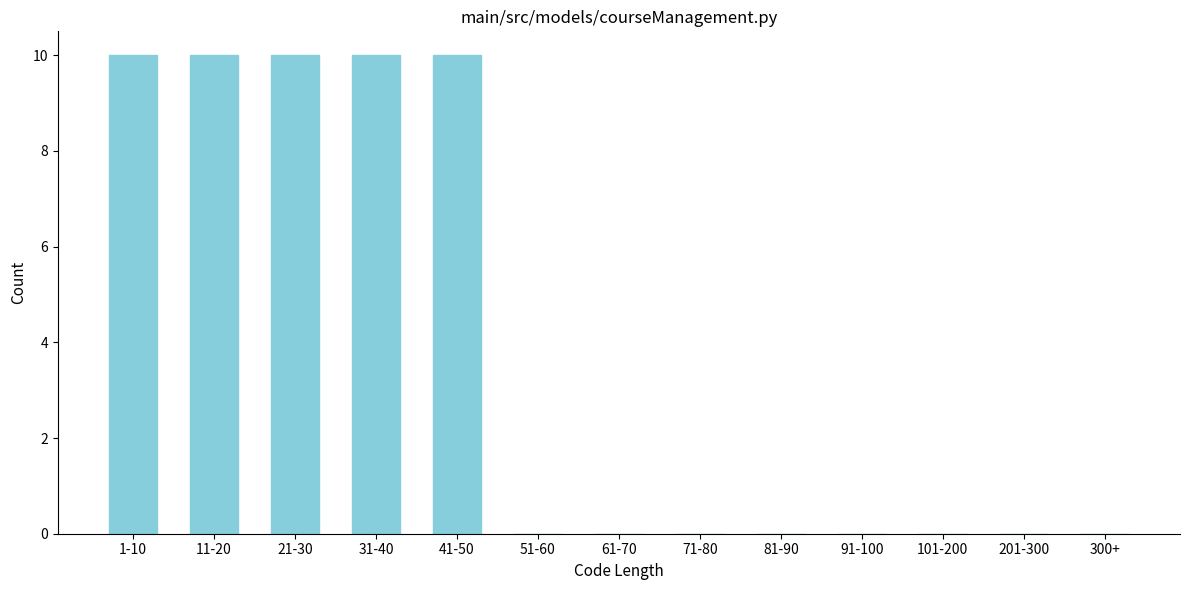

Reading left to right, extract all data points from this chart.

1-10=10	11-20=10	21-30=10	31-40=10	41-50=10	51-60=0	61-70=0	71-80=0	81-90=0	91-100=0	101-200=0	201-300=0	300+=0